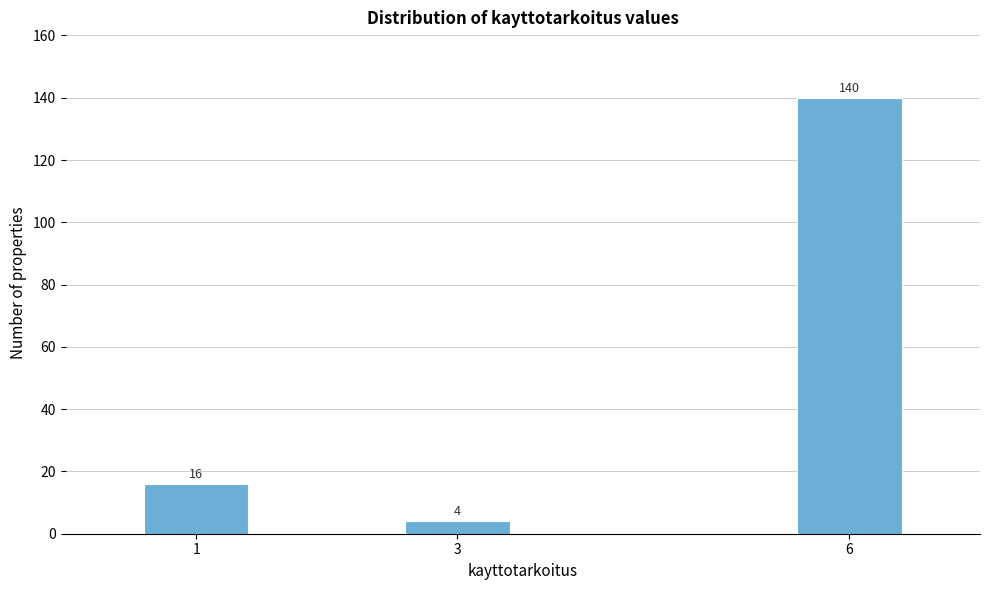

Reading left to right, transcribe all the data shown in this chart.

1=16	3=4	6=140